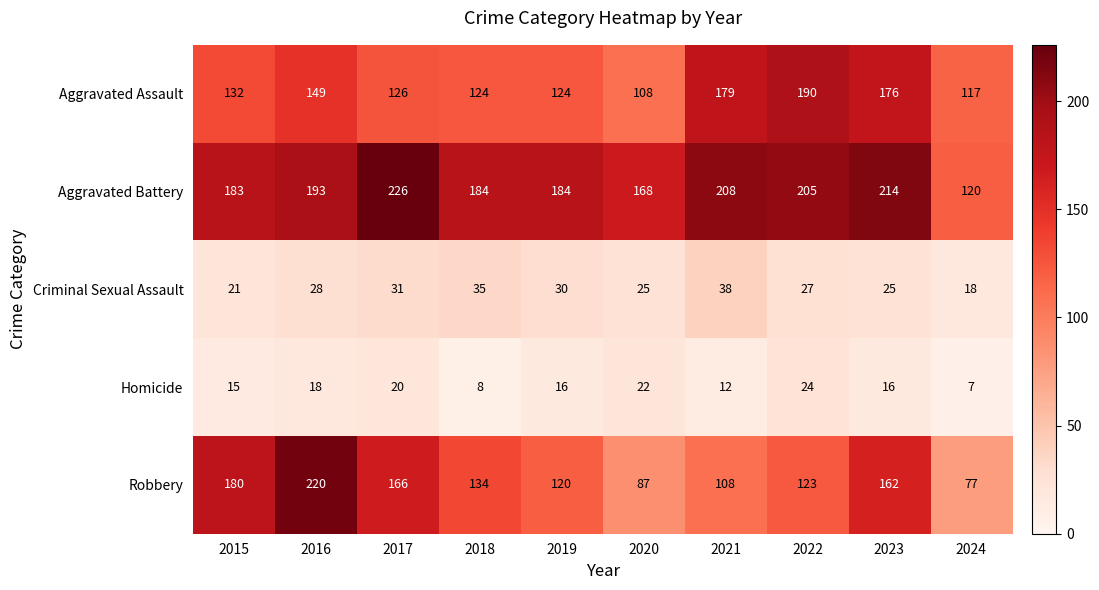

What is the average value of the Homicide series?

16